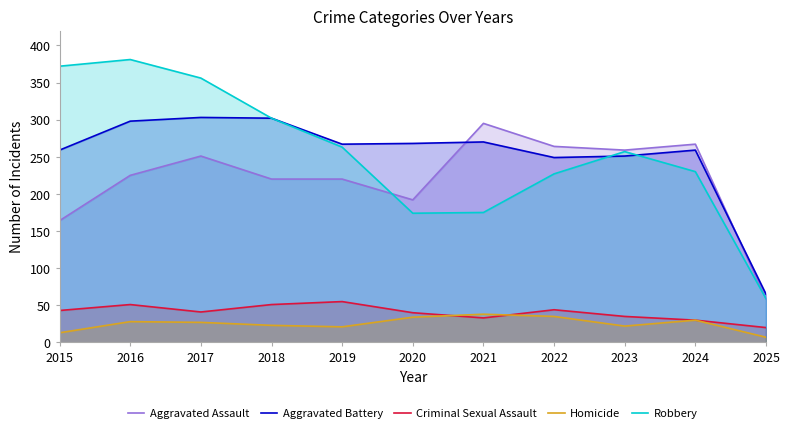

Which series changed the most between 2018 and 2019?

Robbery